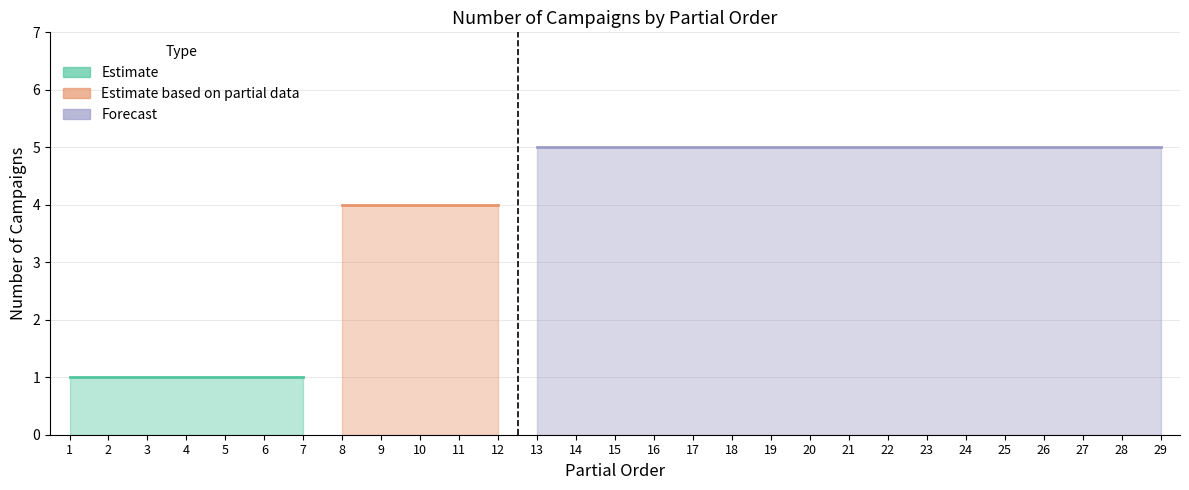

Reading left to right, transcribe all the data shown in this chart.

1	1	1	1	1	1	1	4	4	4	4	4	5	5	5	5	5	5	5	5	5	5	5	5	5	5	5	5	5